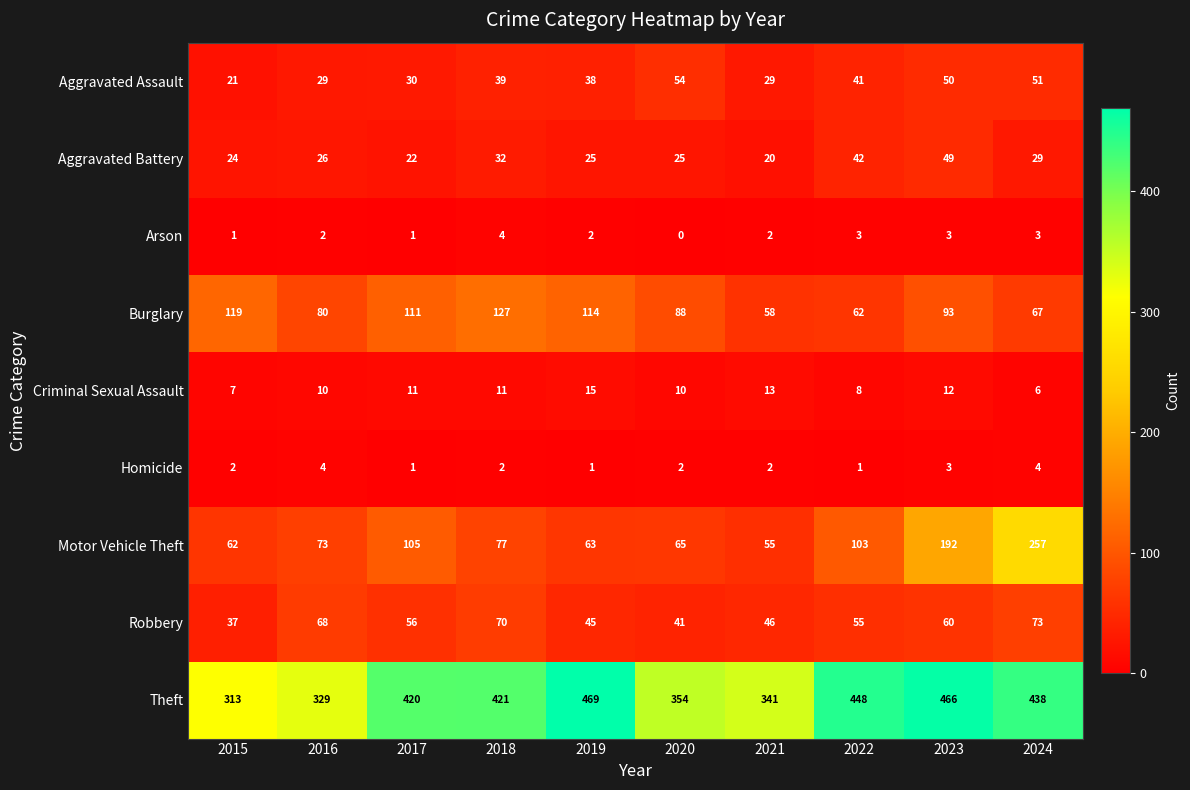

Between 2017 and 2021, which series saw the biggest shift?

Theft